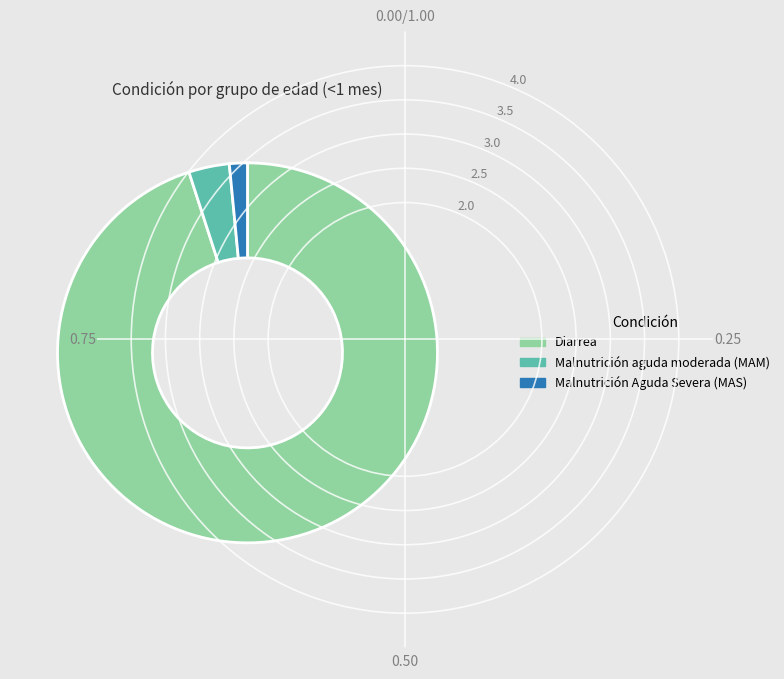

True or false: Malnutrición aguda moderada (MAM) accounts for 3% of the total.

True